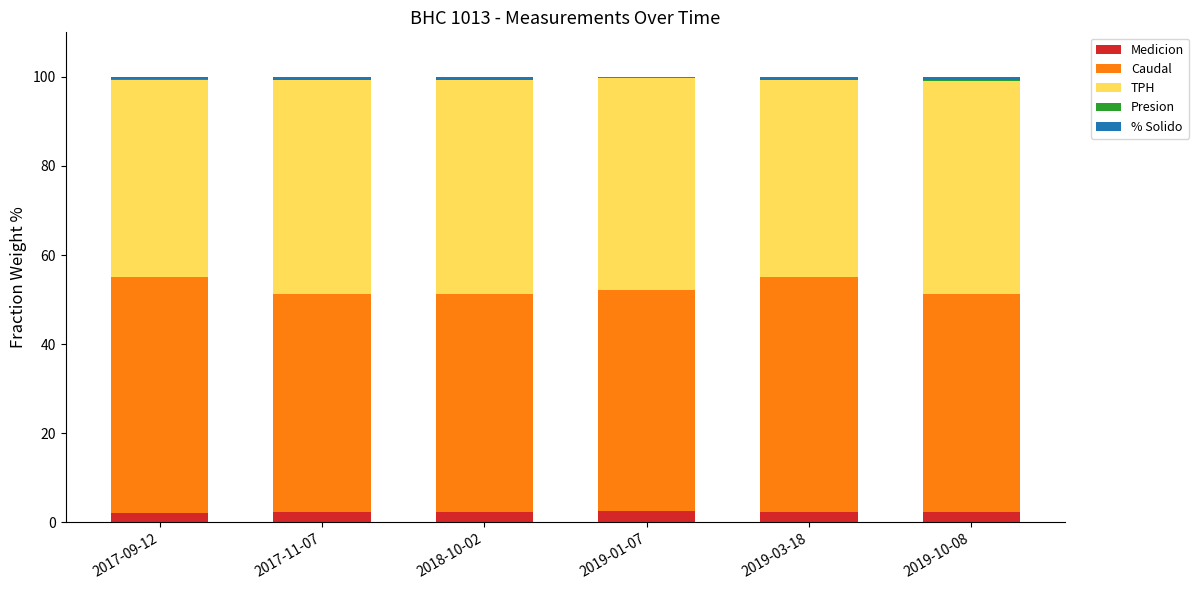

What is the lowest value of the Medicion series?

2.2